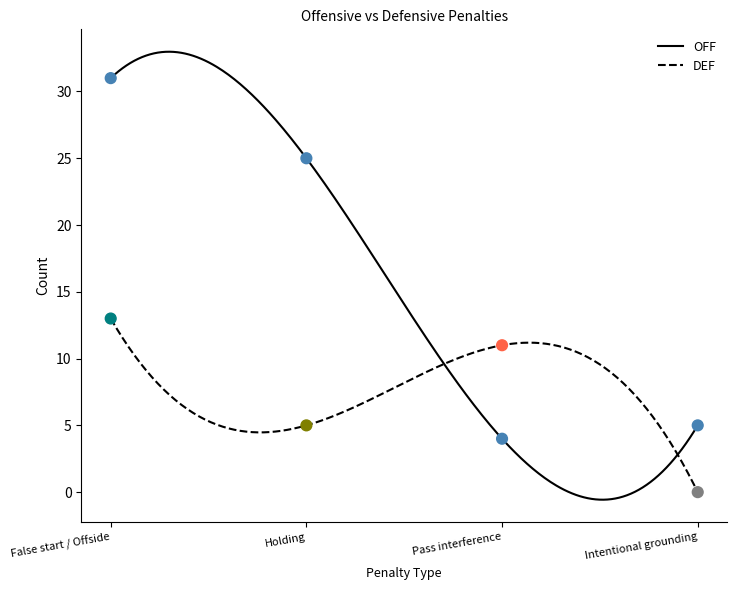

What are all the series names shown in the legend?

OFF, DEF